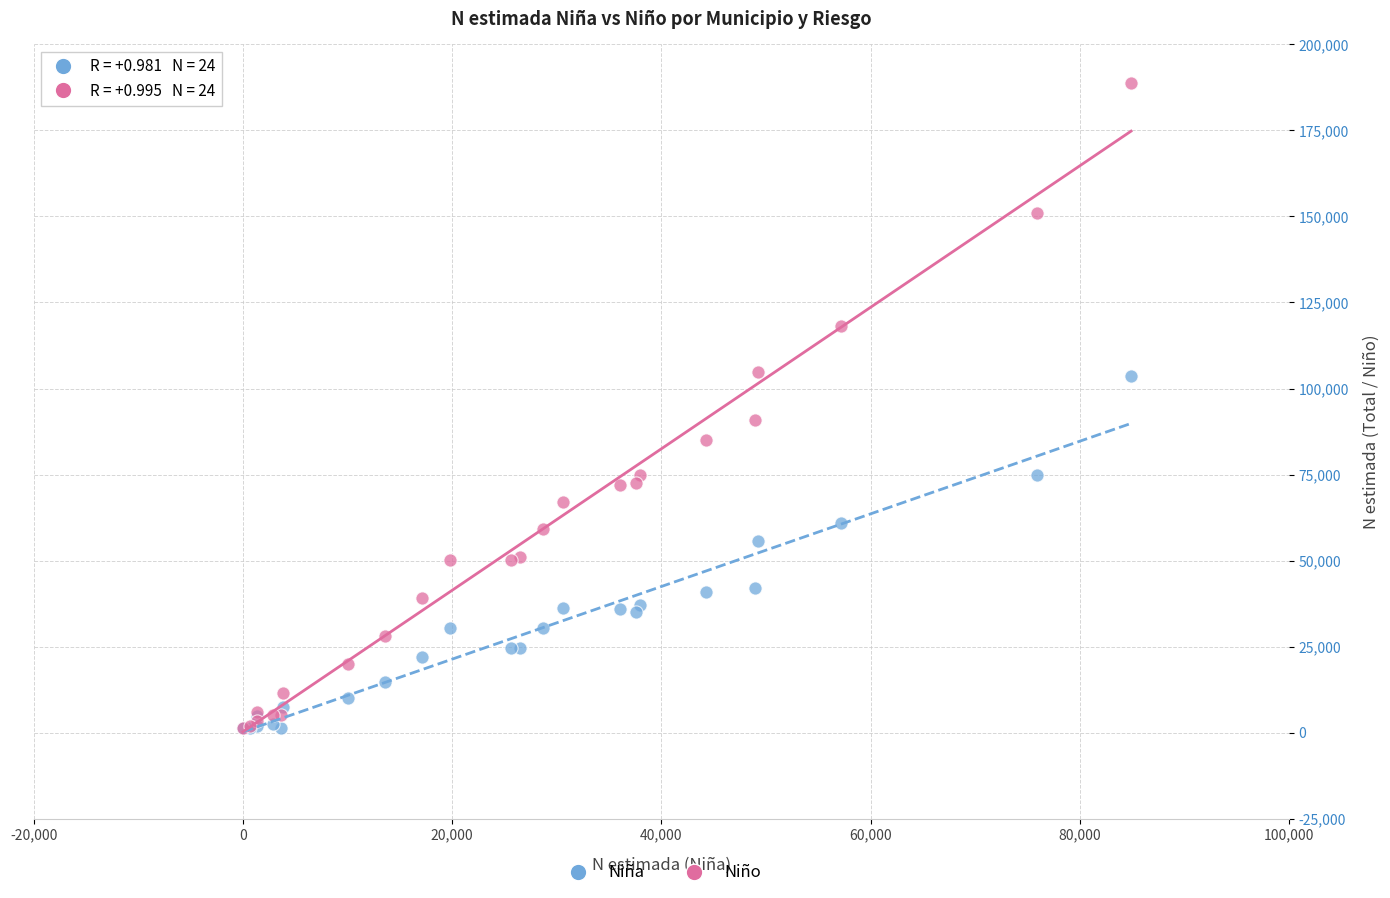

Across all series, what Y value is closest to 95038?

90941